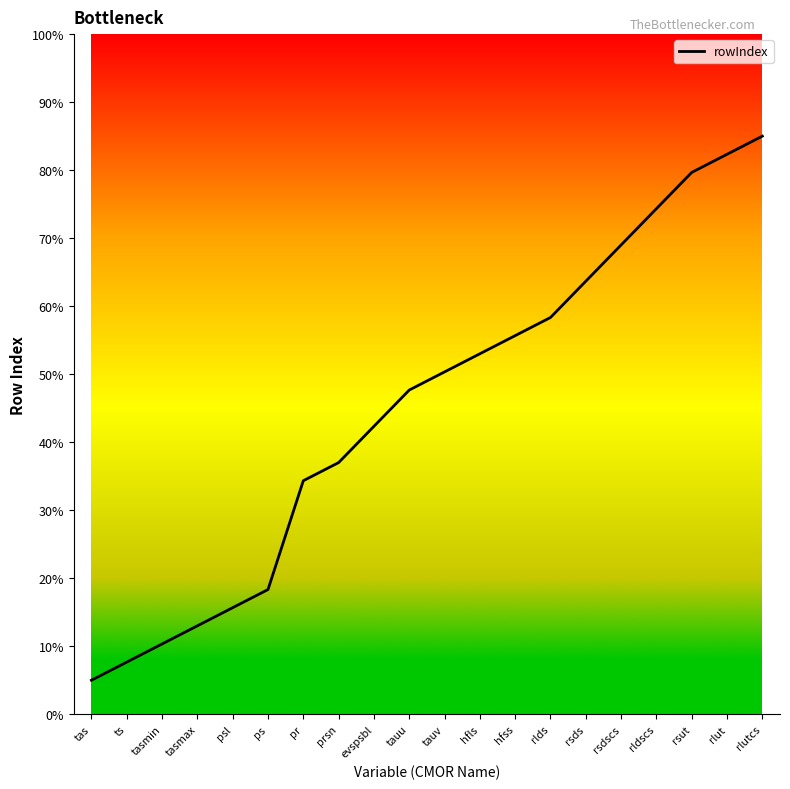

How many lines are shown in the chart?

1